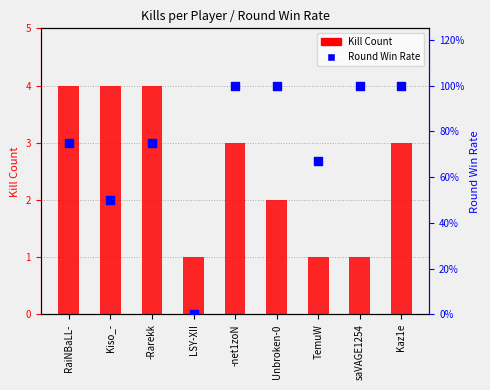

At which category is the sum across all series the highest?

RaiNBaLL-